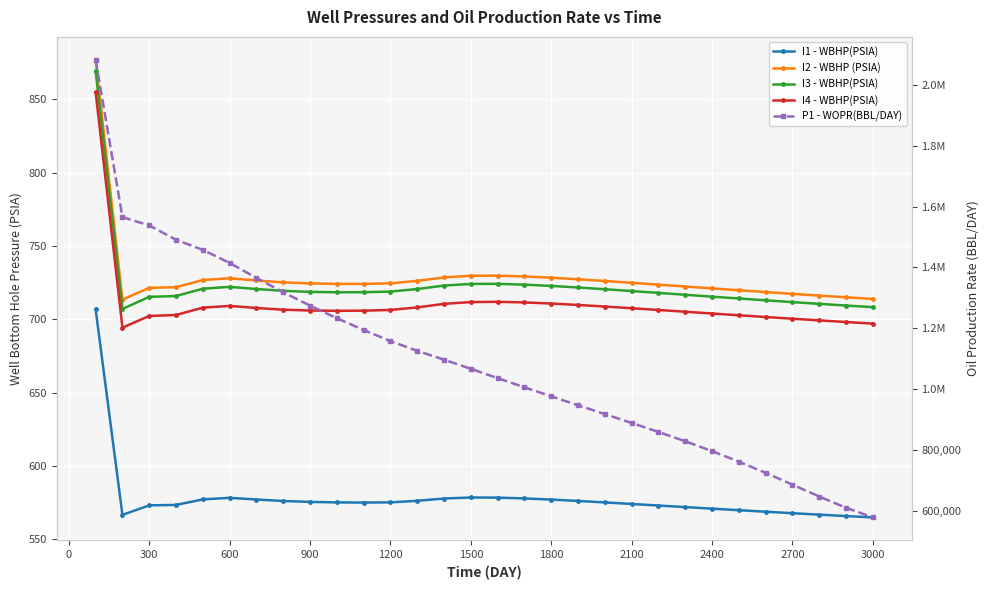

Reading left to right, transcribe all the data shown in this chart.

I1 - WBHP(PSIA): 706.8	566.7	573.2	573.5	577.2	578.3	577.2	576.1	575.5	575.2	575.1	575.2	576.3	577.8	578.5	578.4	577.9	577.1	576.2	575.2	574.1	573.1	572.0	570.9	569.9	568.8	567.8	566.8	565.9	564.9
I2 - WBHP (PSIA): 877.0	713.5	721.5	721.9	726.8	728.0	726.5	725.2	724.5	724.2	724.2	724.6	726.2	728.6	729.7	729.8	729.3	728.4	727.3	726.1	724.9	723.7	722.4	721.1	719.8	718.6	717.4	716.2	715.0	713.9
I3 - WBHP(PSIA): 869.3	707.1	715.3	715.9	720.9	722.2	720.7	719.4	718.7	718.5	718.5	718.9	720.7	723.0	724.1	724.2	723.7	722.8	721.7	720.5	719.3	718.0	716.8	715.5	714.2	713.0	711.7	710.6	709.4	708.3
I4 - WBHP(PSIA): 855.0	694.3	702.3	703.0	708.0	709.2	707.7	706.6	706.0	705.8	705.9	706.4	708.1	710.6	711.8	712.0	711.5	710.8	709.8	708.7	707.6	706.4	705.2	704.0	702.8	701.6	700.4	699.3	698.2	697.1
P1 - WOPR(BBL/DAY): 2082379.5	1565475.5	1538298.3	1490931.5	1457884.3	1415015.3	1365651.6	1318537.9	1274622.2	1233420.7	1194534.2	1158214.3	1126198.8	1097187.8	1067119.0	1036556.8	1006382.4	976699.0	947411.4	918383.5	889323.5	859763.4	829111.7	796752.2	762199.4	725335.1	686683.0	647645.1	610623.9	578974.0